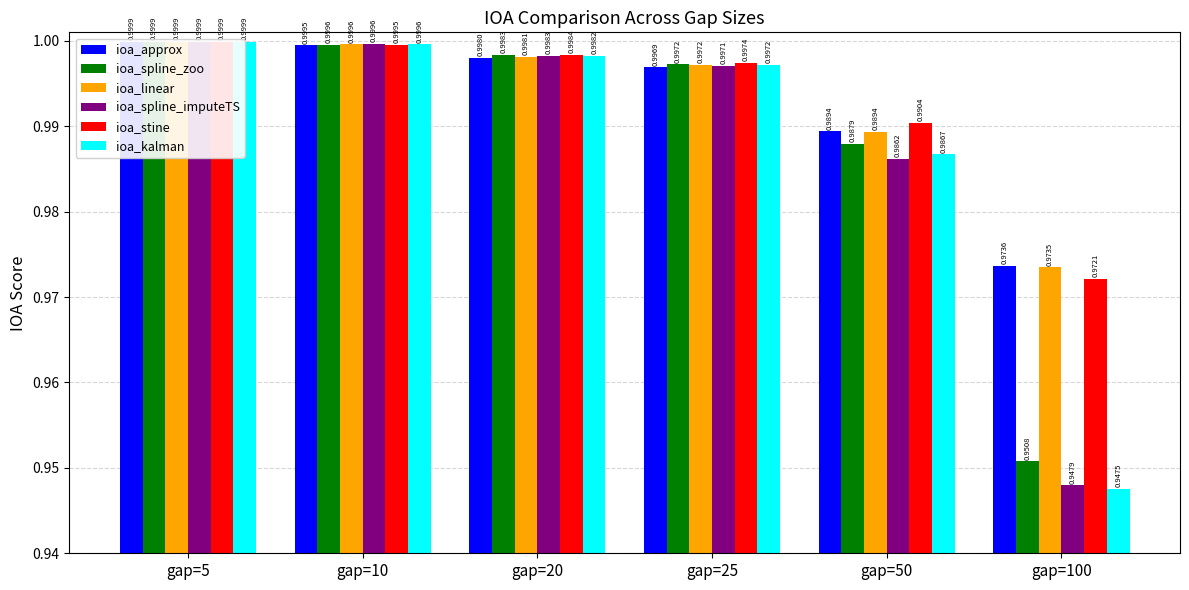

At gap=25, list the series in order from smallest to largest.

ioa_approx, ioa_spline_imputeTS, ioa_kalman, ioa_linear, ioa_spline_zoo, ioa_stine